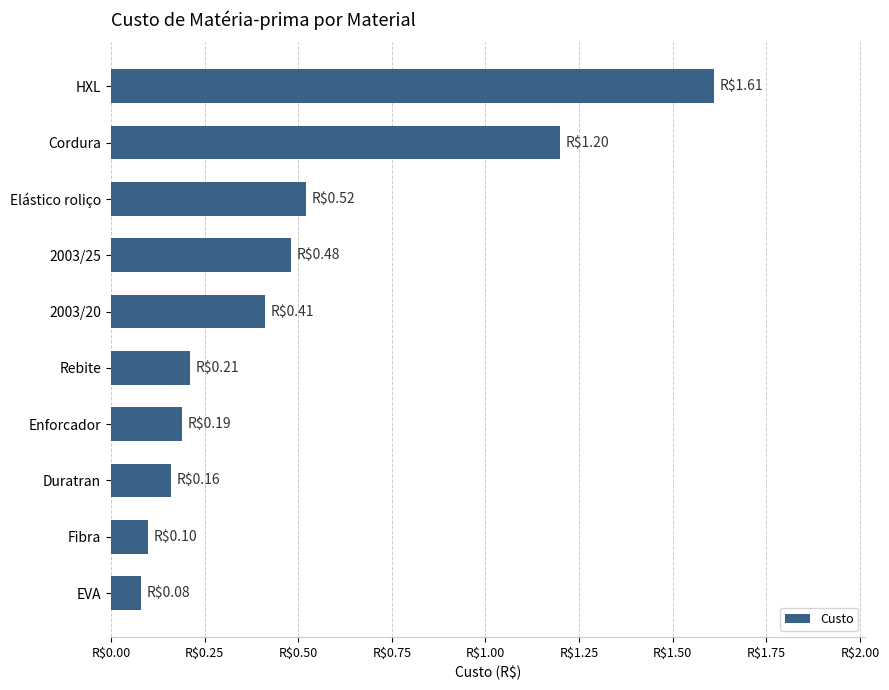

Does the chart contain any negative values?

No